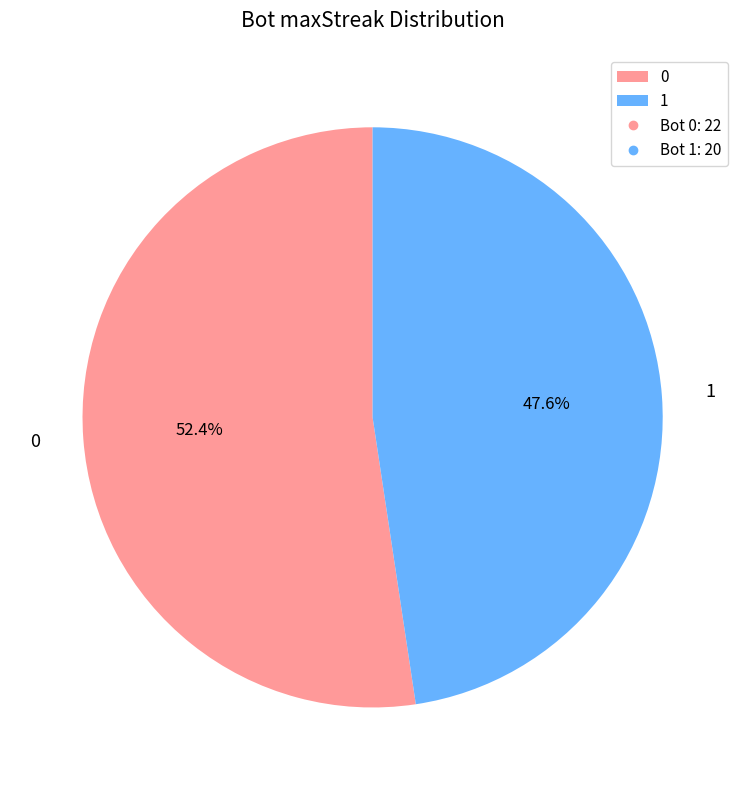

To the nearest percent, what portion does 0 represent?

52%